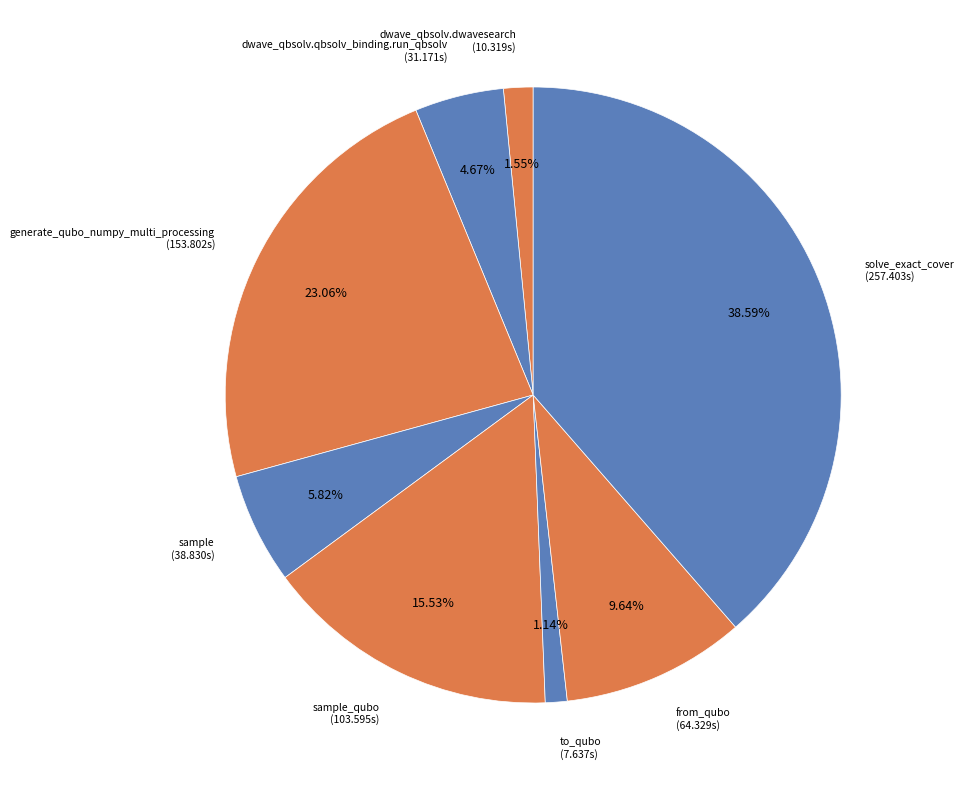

Count the number of slices in the pie.

8